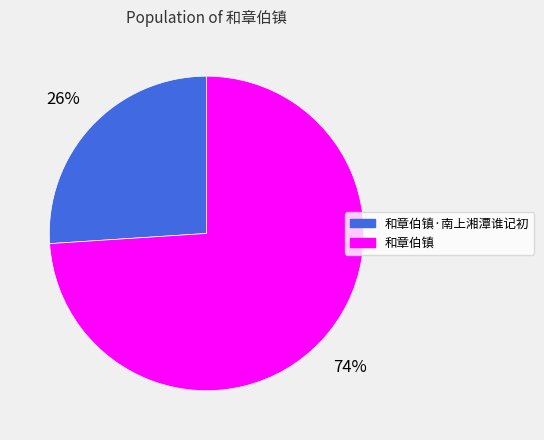

To the nearest percent, what is the difference between the largest and smallest slice percentages?

48%